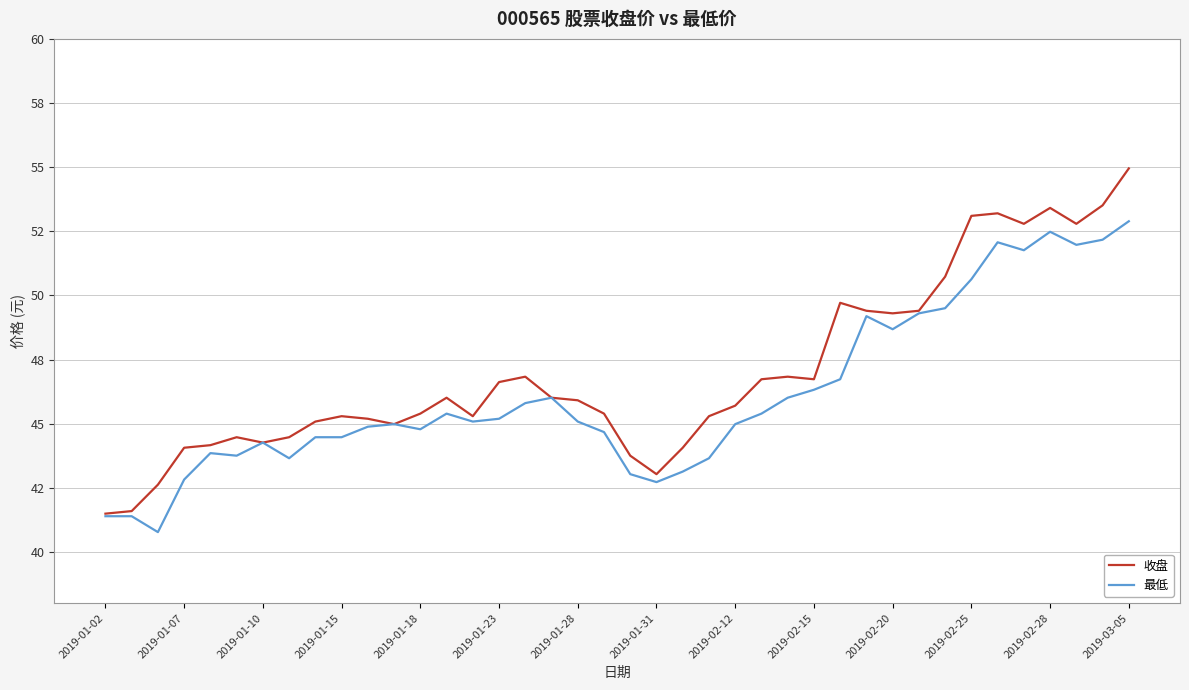

True or false: 最低 and 收盘 intersect in this chart.

False